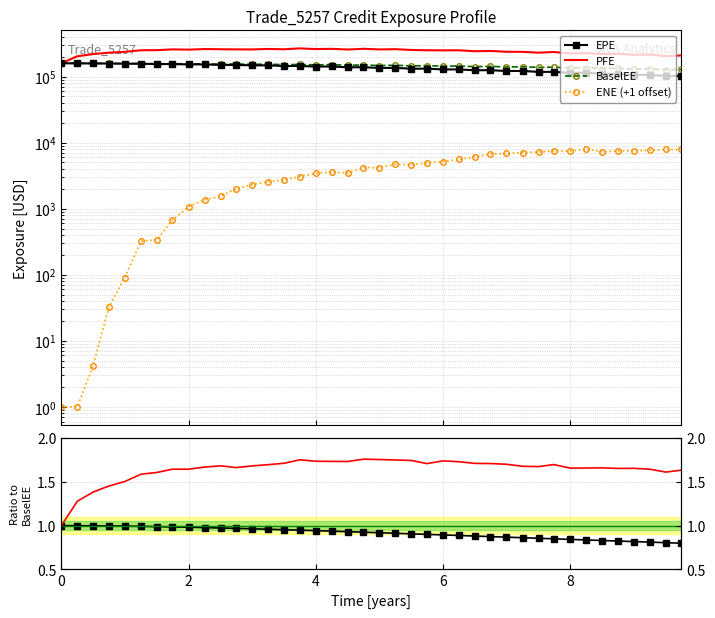

True or false: BaselEE and EPE / BaselEE cross at least once.

False